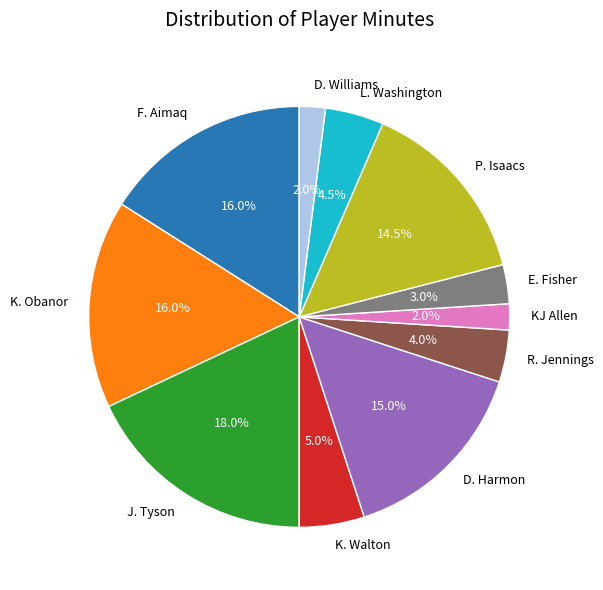

Is there a majority slice in this chart?

No